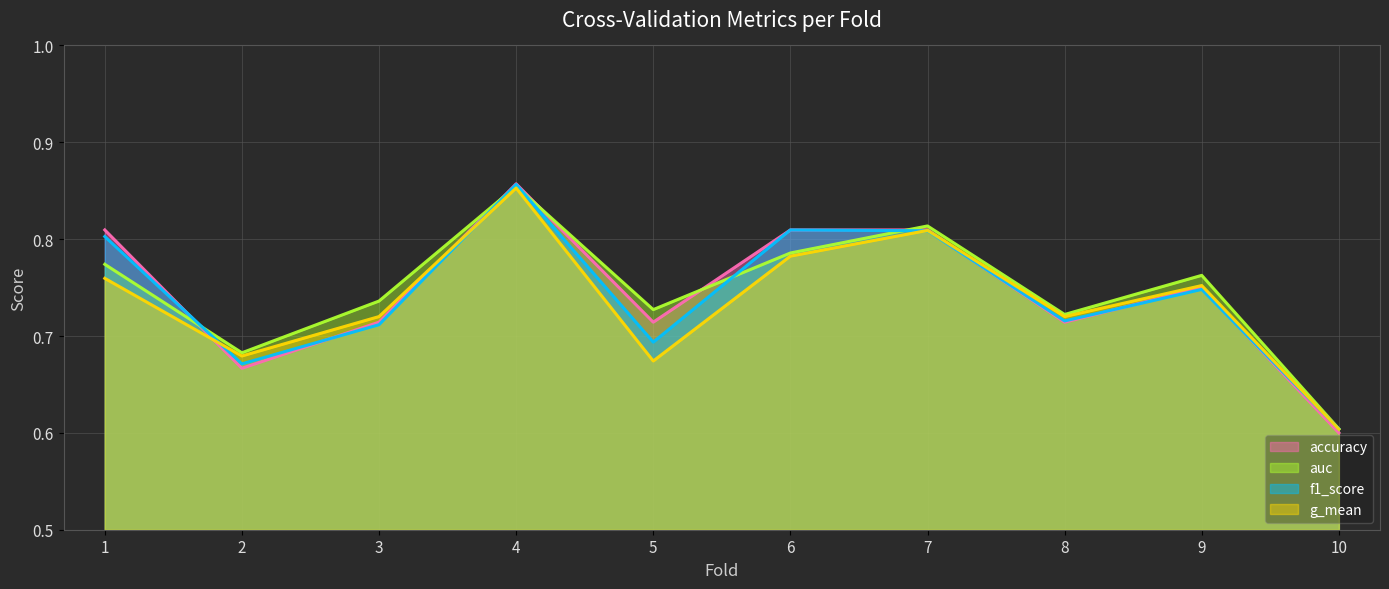

True or false: auc and g_mean cross at least once.

False